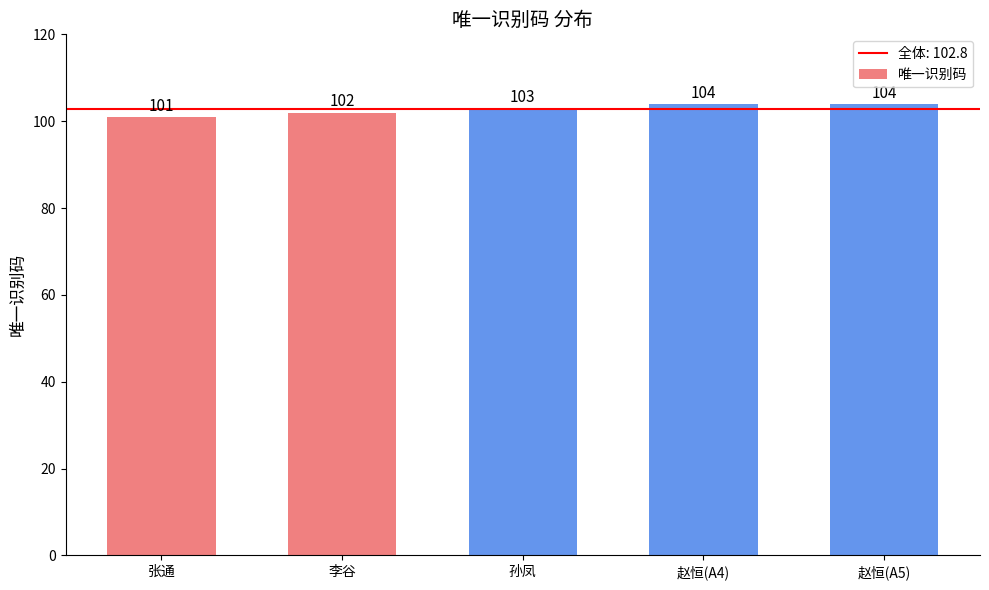

Read the value at 张通.

101